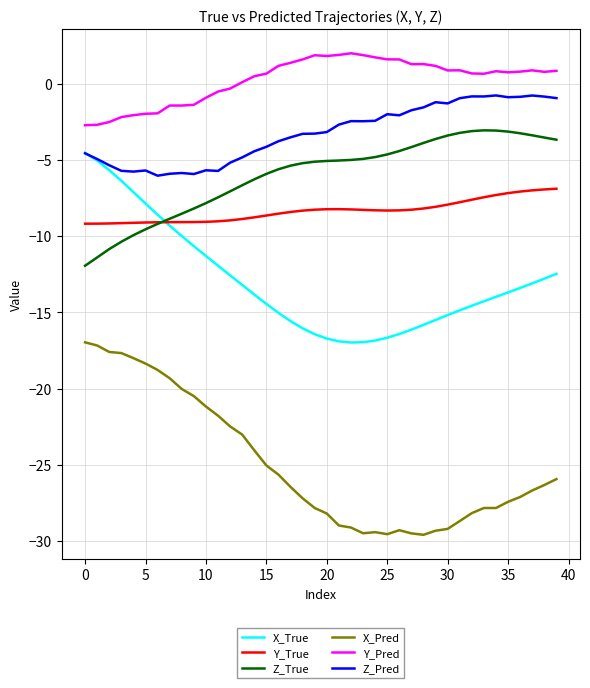

How many intersections are there between X_True and Z_True?

1